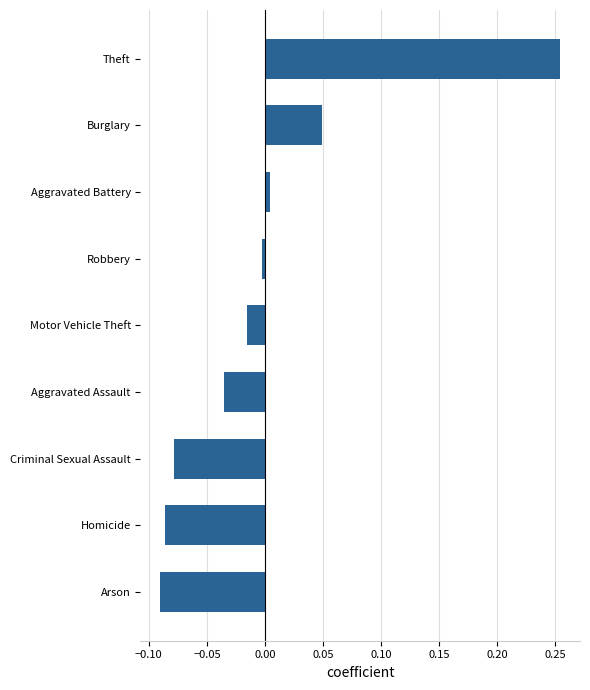

Which label corresponds to the largest value in the chart?

Theft